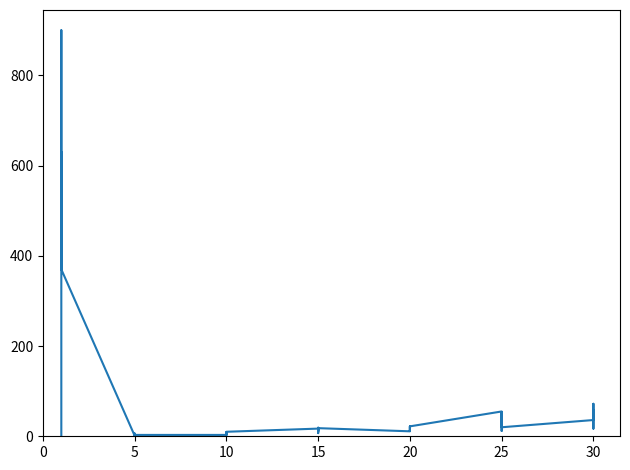

Count the number of values greater than 17.

18